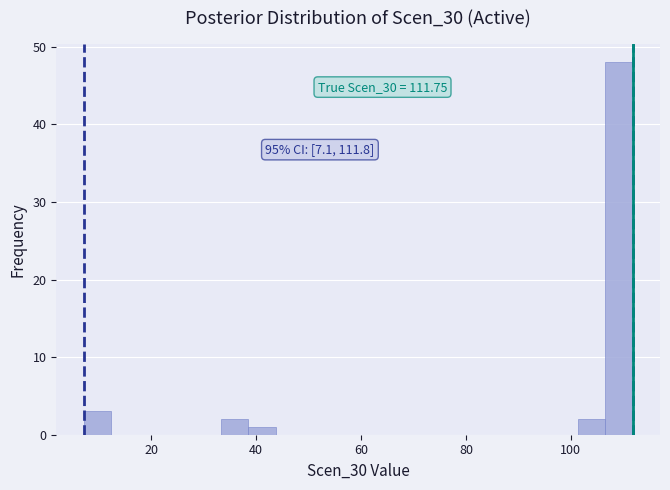

Around what value on the x-axis is the tallest bar? Give the approximate position of its centre, as read against the axis.

110